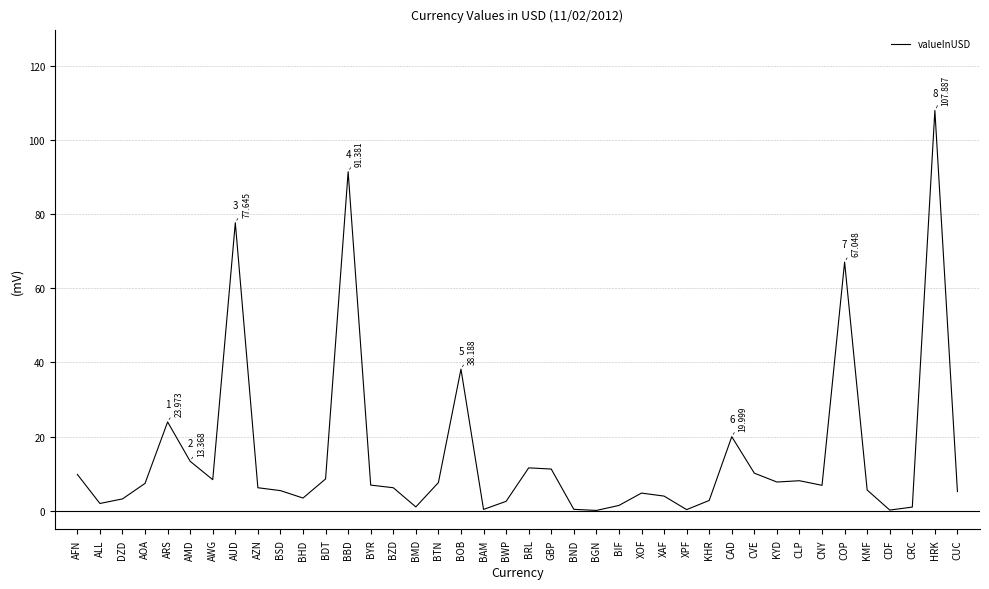

What is the ratio of the value at BDT to the value at ALL?

4.3